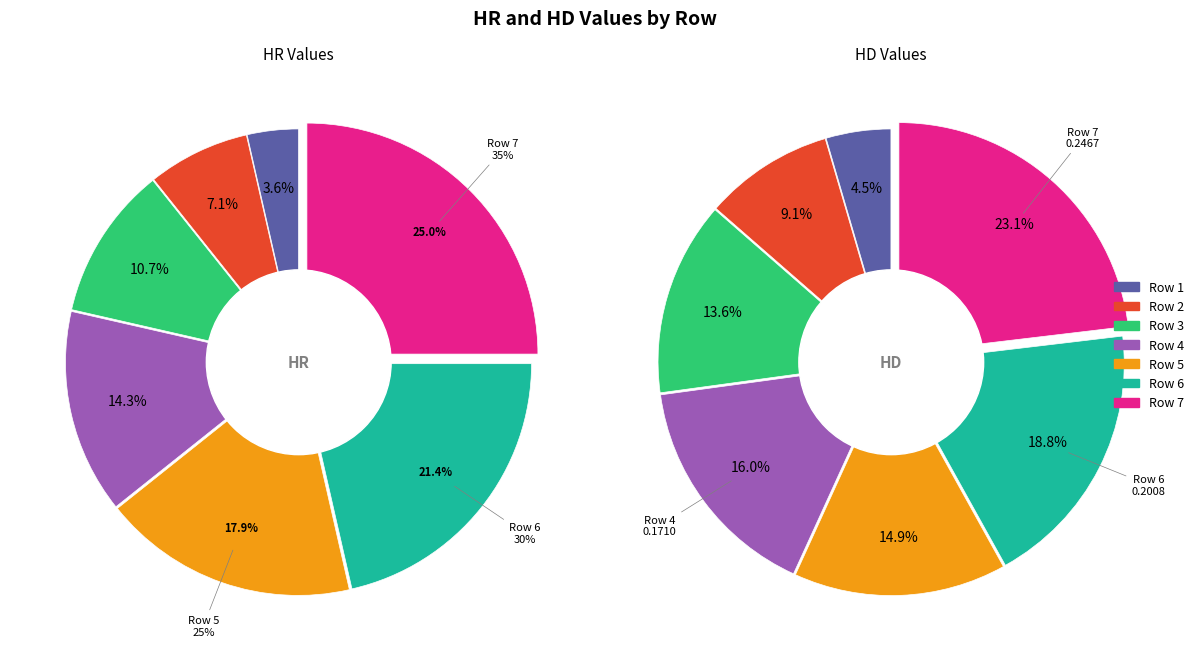

How many slices are in this pie chart?

7